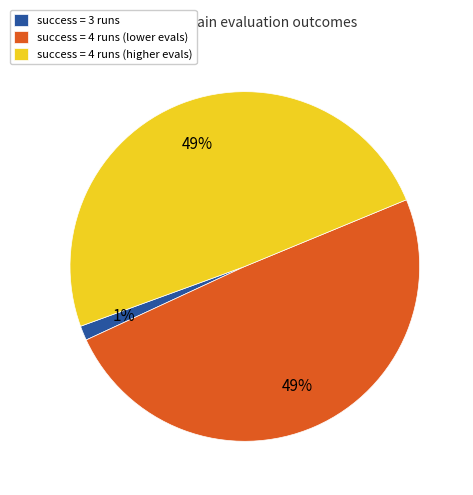

Do success = 4 runs (higher evals) and success = 3 runs together represent more than half of the pie?

Yes